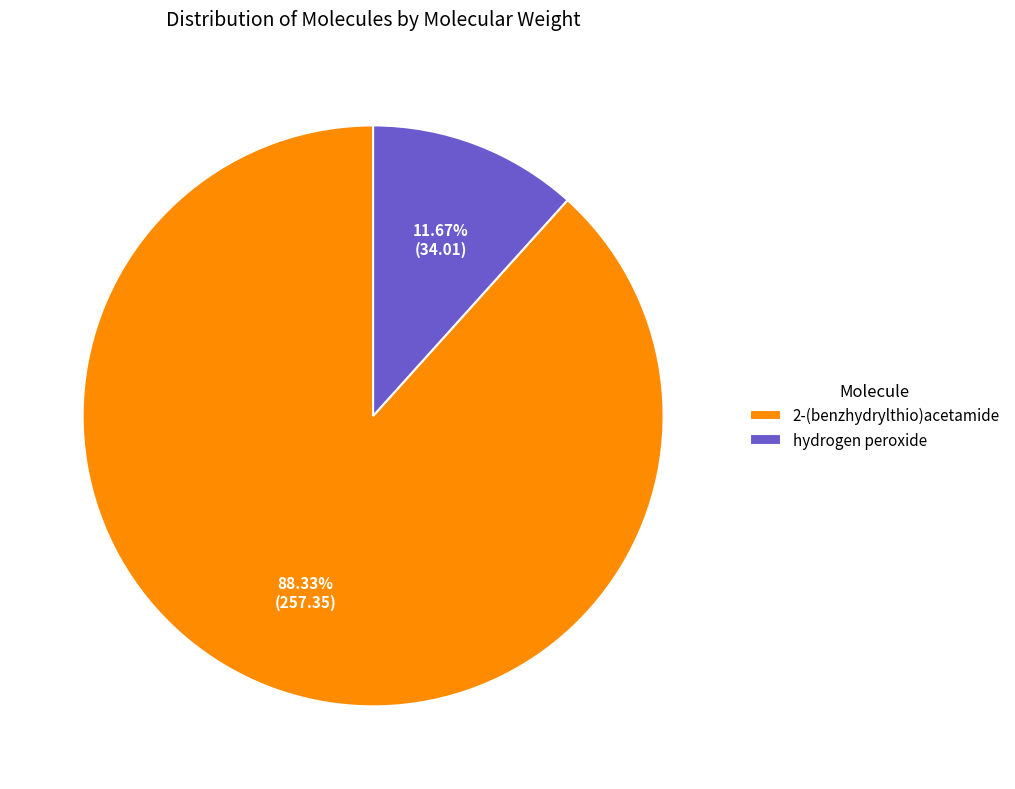

What is the smallest slice in the pie chart?

hydrogen peroxide